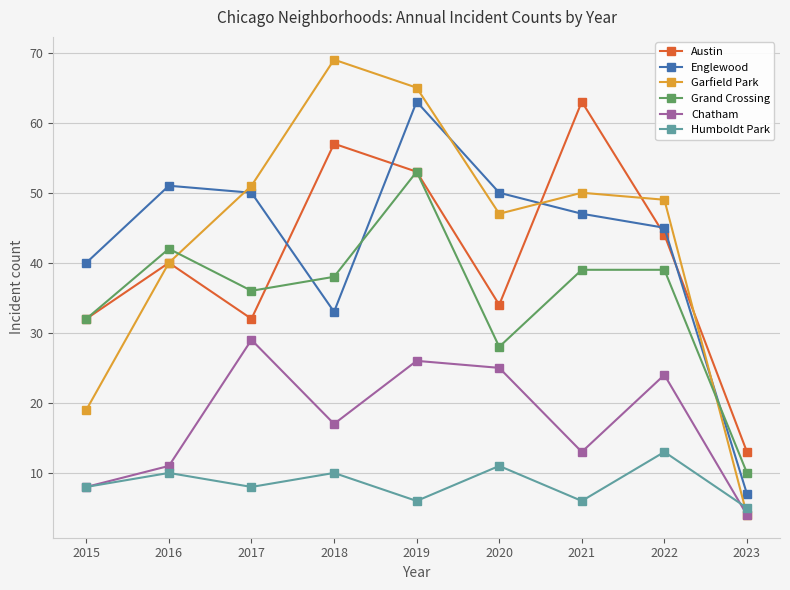

List the labels in order of Garfield Park value, largest first.

2018, 2019, 2017, 2021, 2022, 2020, 2016, 2015, 2023